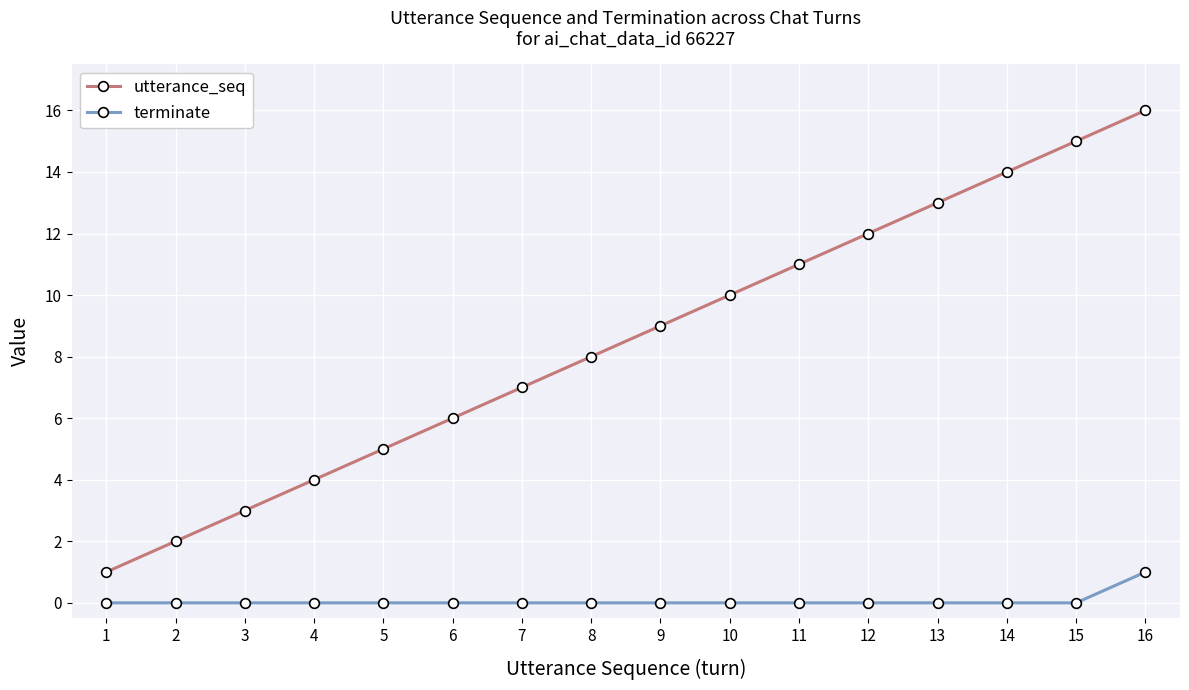

Is the value of utterance_seq at 3 greater than the value of terminate at 6?

Yes